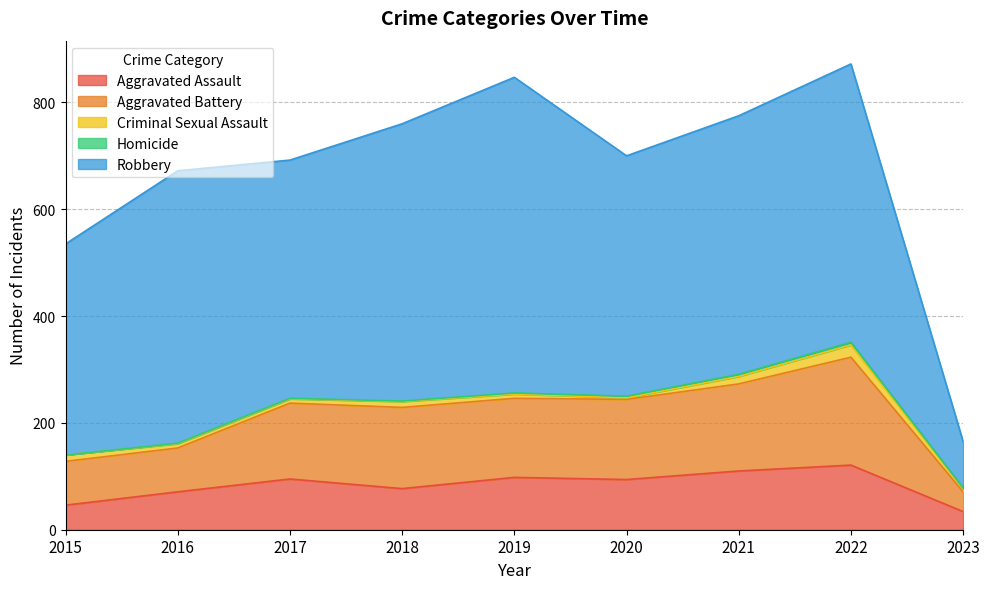

What is the difference between the highest and lowest values at 2020?

447